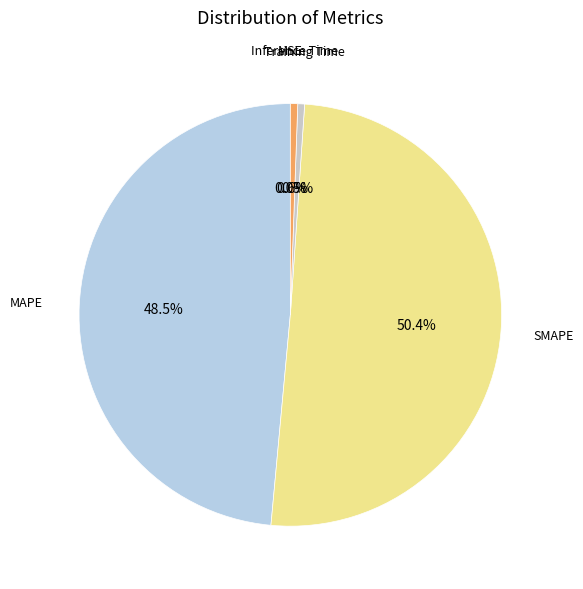

Does any single category account for the majority?

Yes